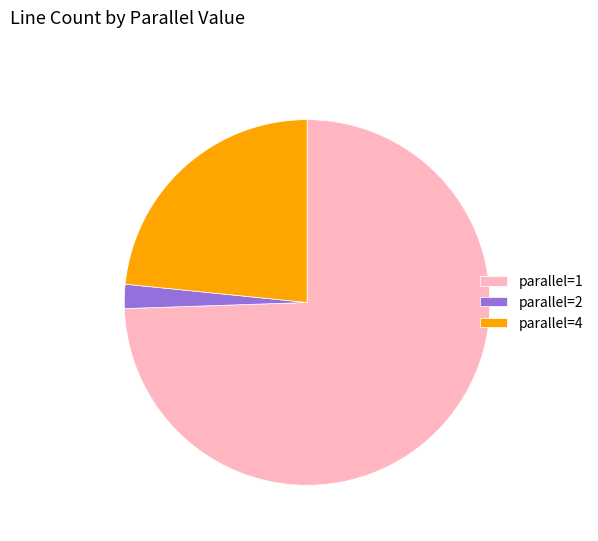

How many segments does this pie chart have?

3